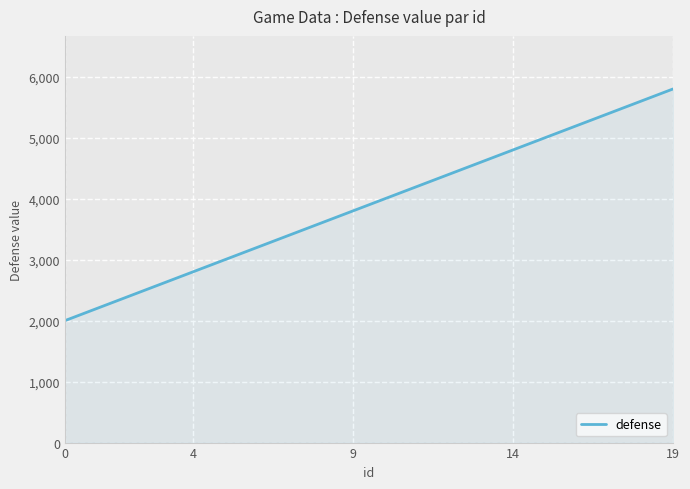

What is the difference between the maximum and minimum values?

3800